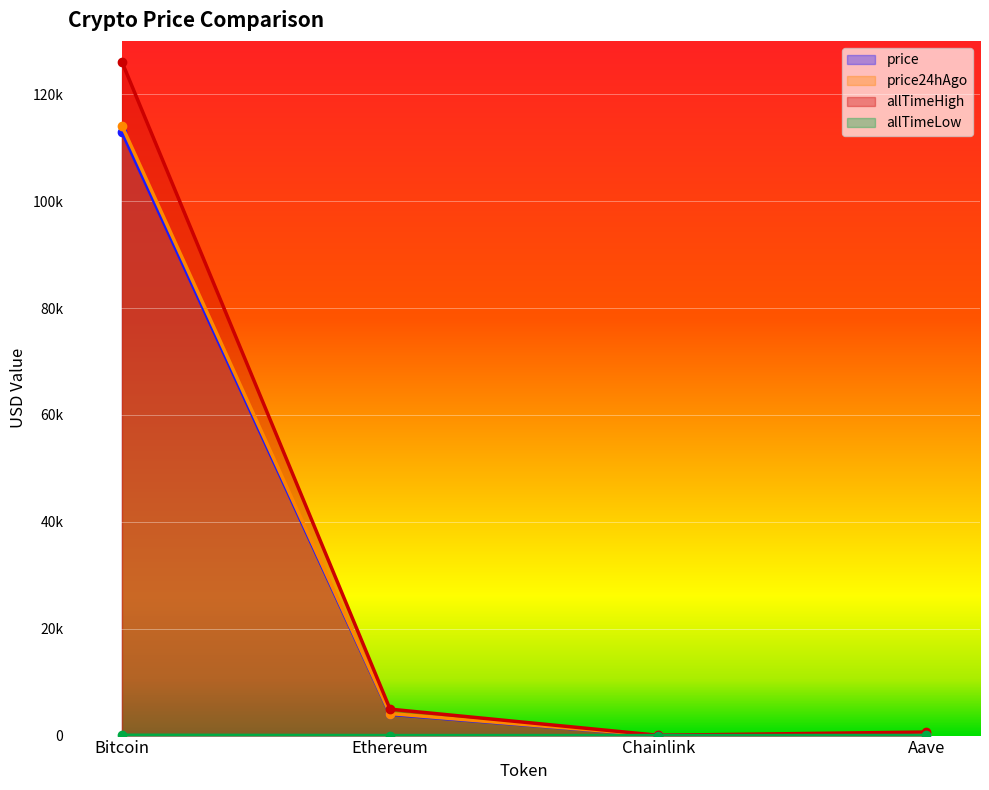

True or false: allTimeLow and allTimeHigh cross at least once.

False